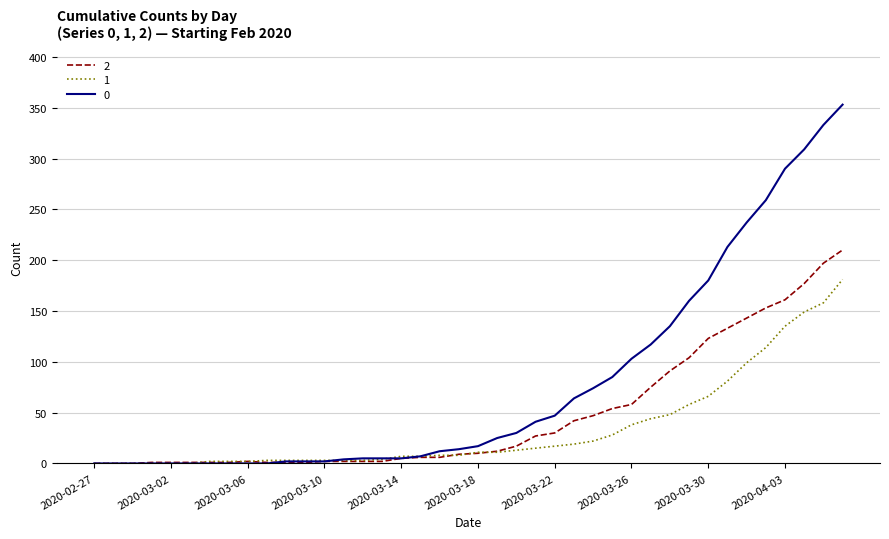

What is the maximum value for 2?

210